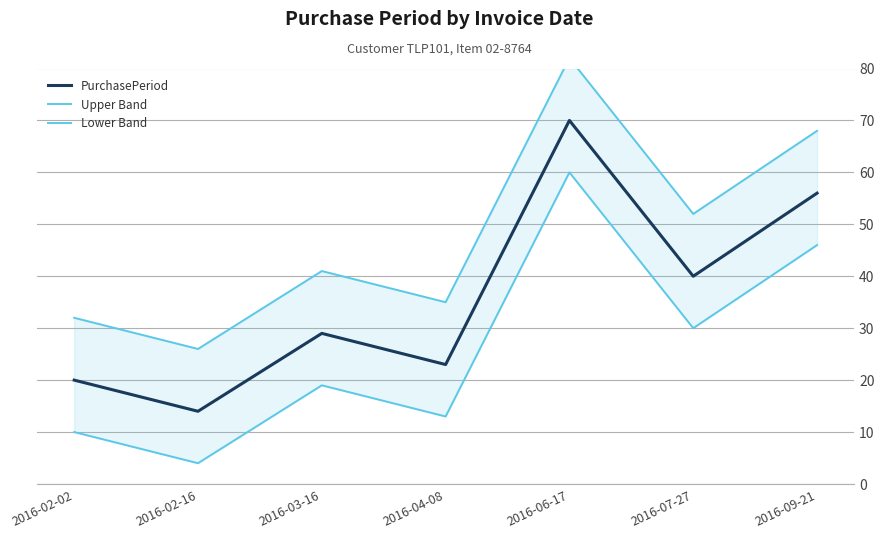

What is the difference between the highest and lowest values at 2016-02-16?

22